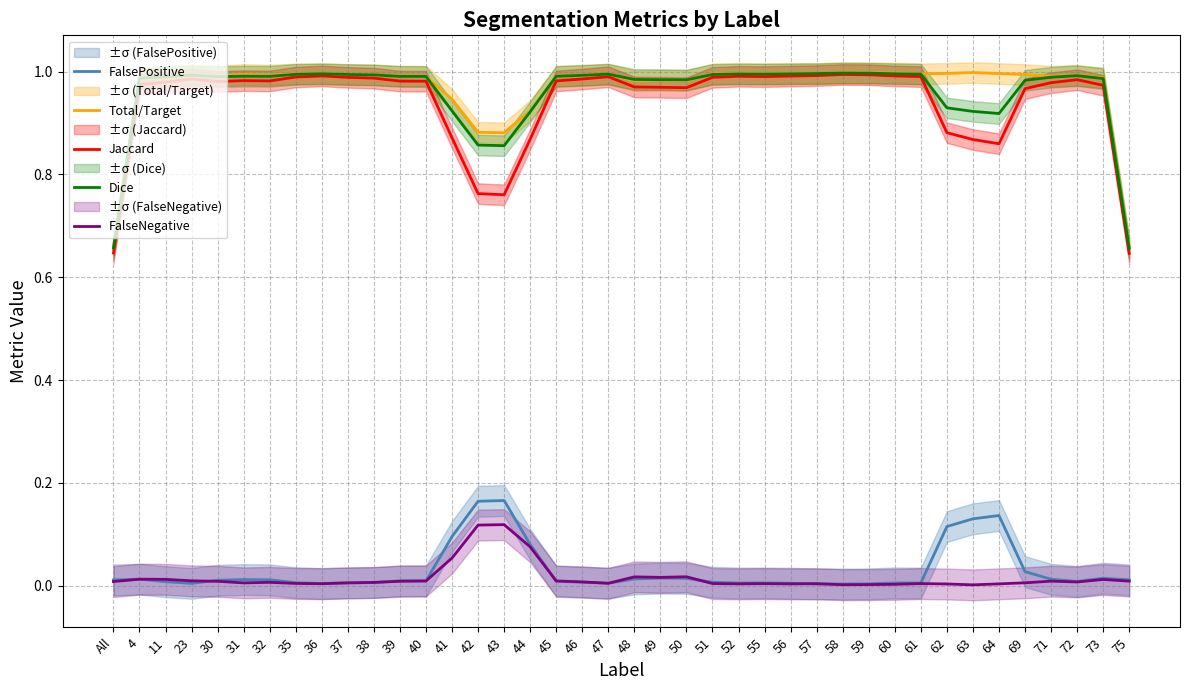

Between 47 and 62, which series saw the biggest shift?

FalsePositive